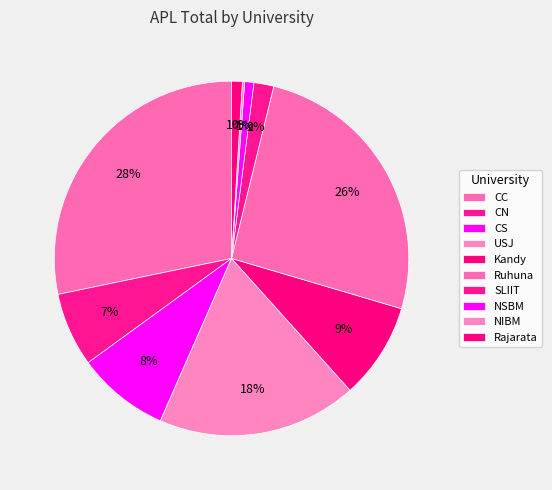

Do USJ and CS together represent more than half of the pie?

No